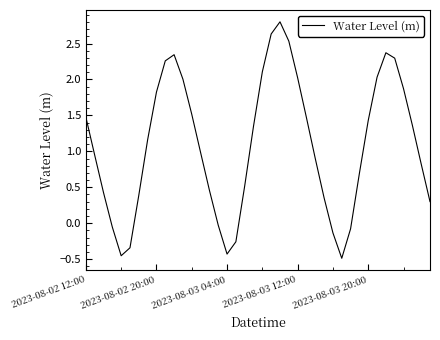

What is the difference between the maximum and minimum values?

3.3